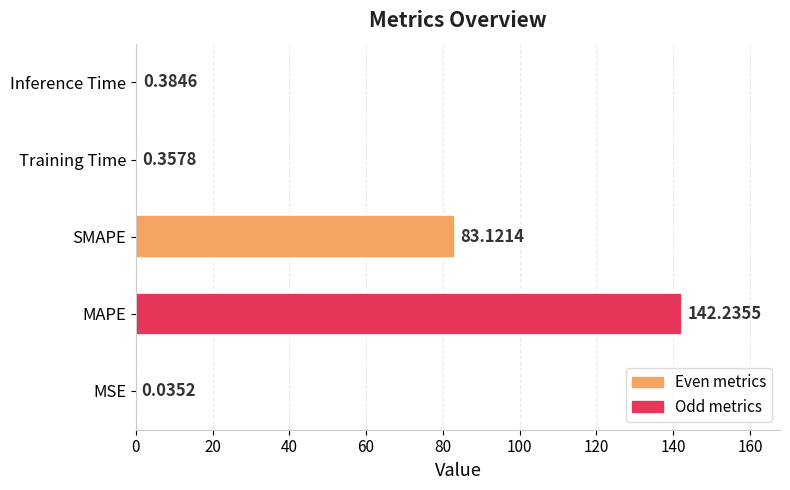

Count the number of data series in this chart.

1